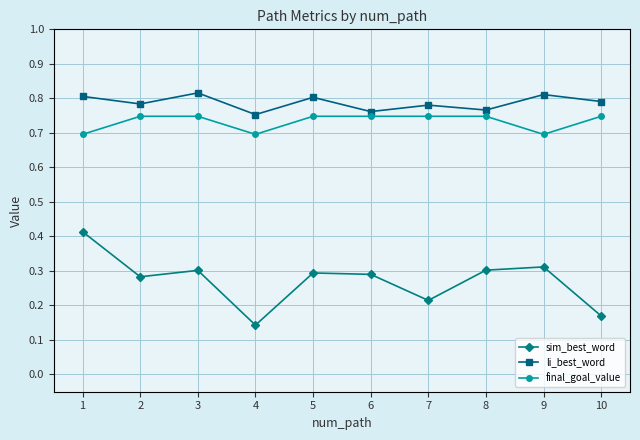

Which series has the largest total across all categories?

li_best_word